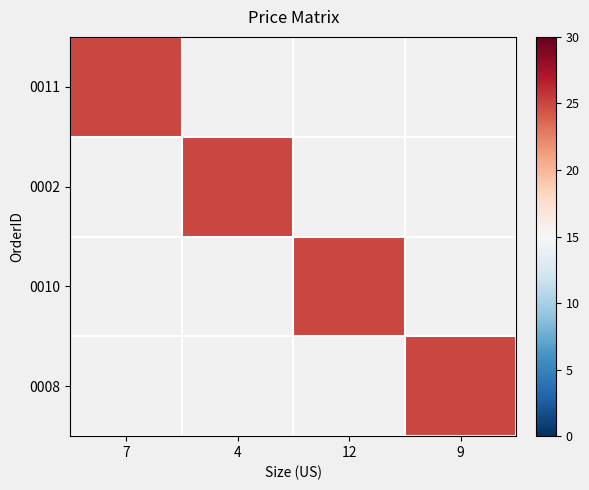

The value of 0002 at 7 is 25.0. True or false?

False